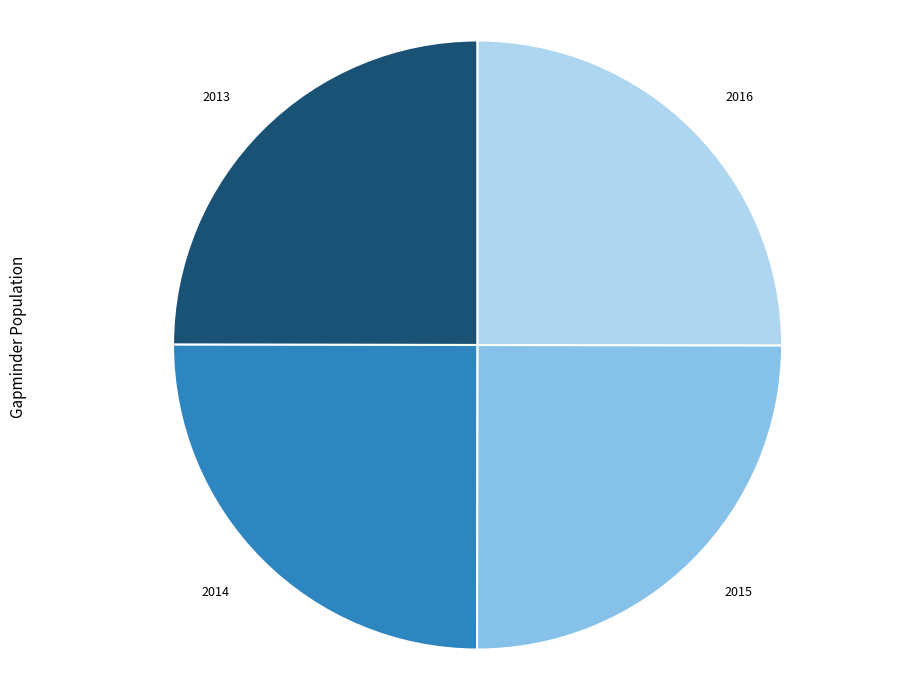

True or false: 2015 accounts for 25% of the total.

True